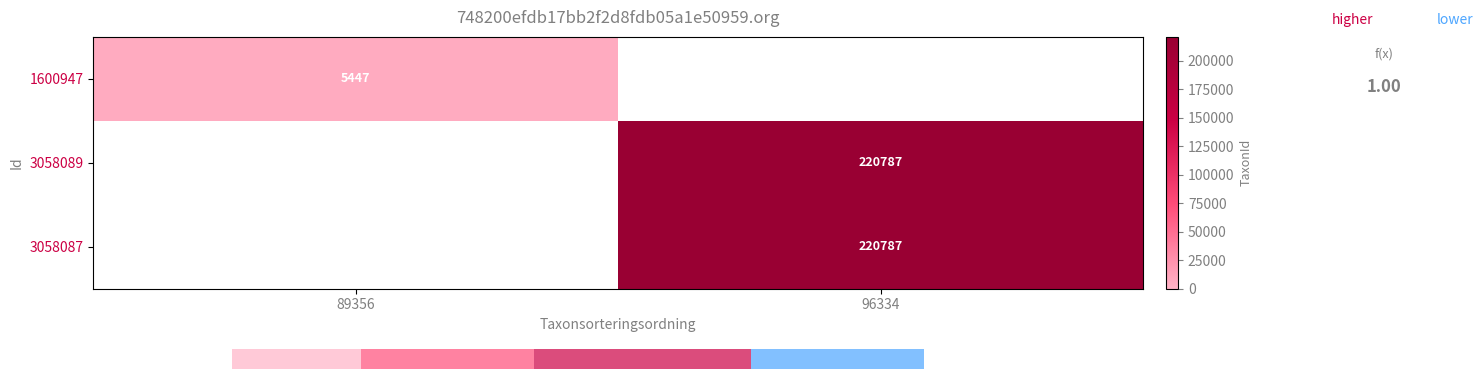

Is the value of 1600947 at 89356 greater than the value of 3058087 at 96334?

No